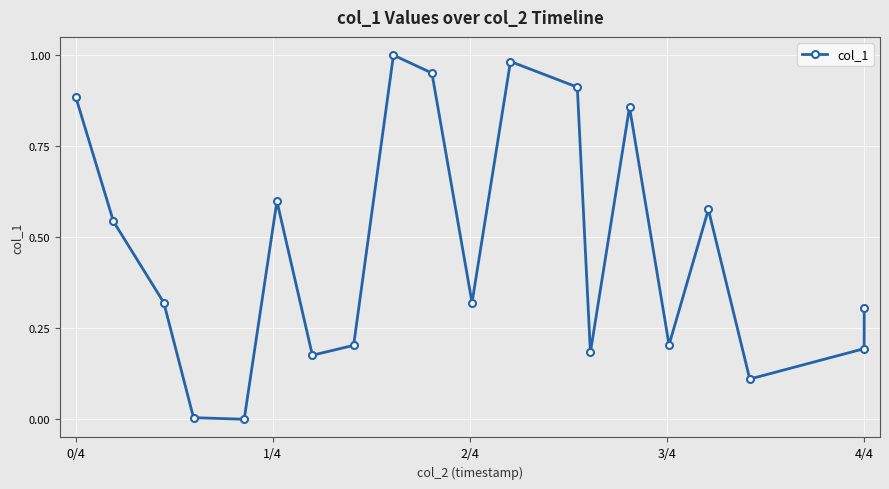

What is the sum of all values?

9.3